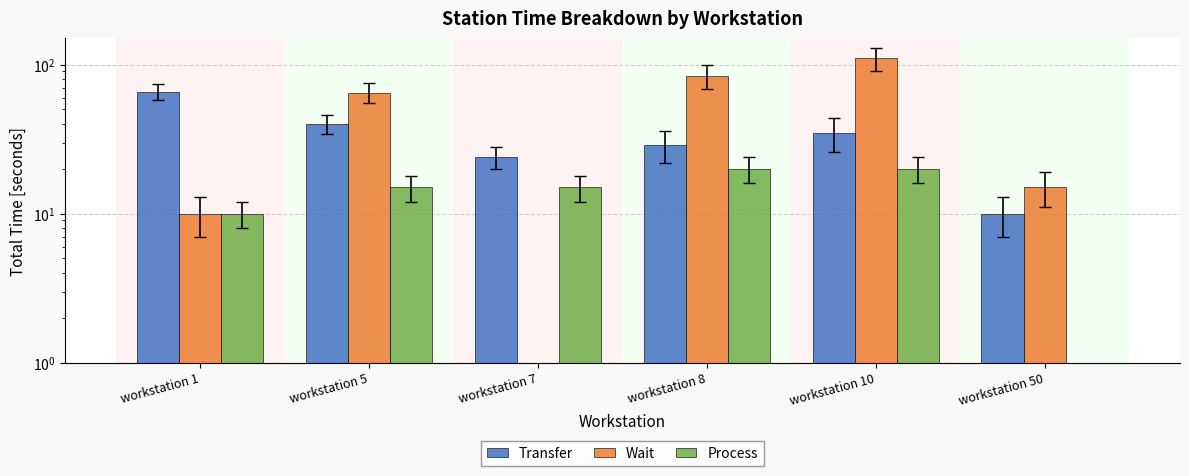

Which series has the widest spread of values?

Wait